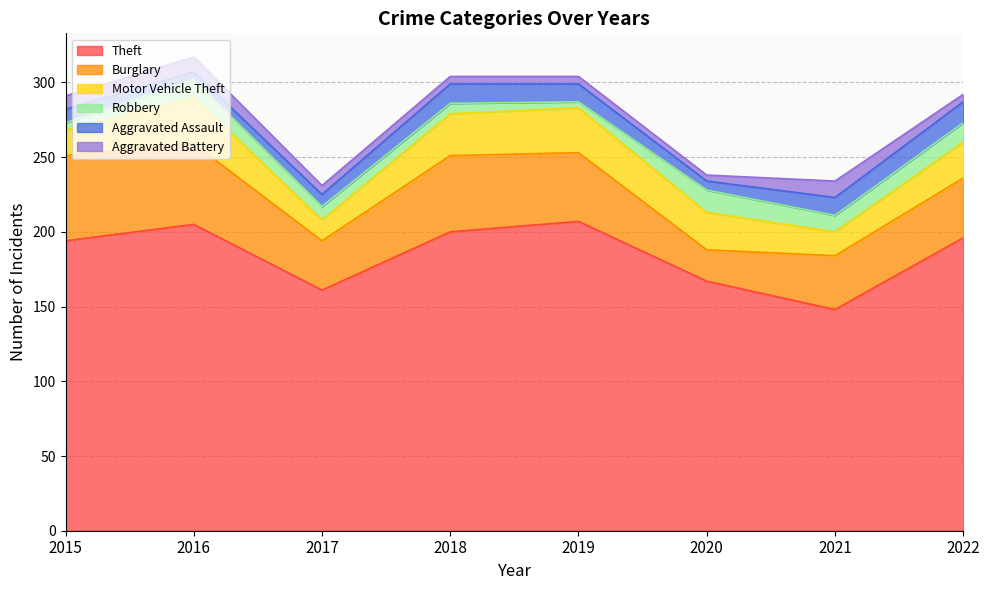

Rank the categories by Motor Vehicle Theft value from highest to lowest.

2016, 2019, 2018, 2020, 2022, 2015, 2021, 2017